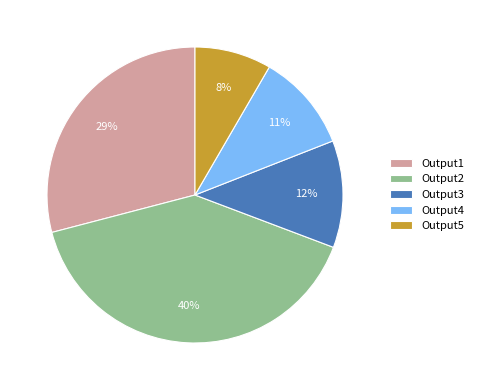

Which slice is the smallest?

Output5